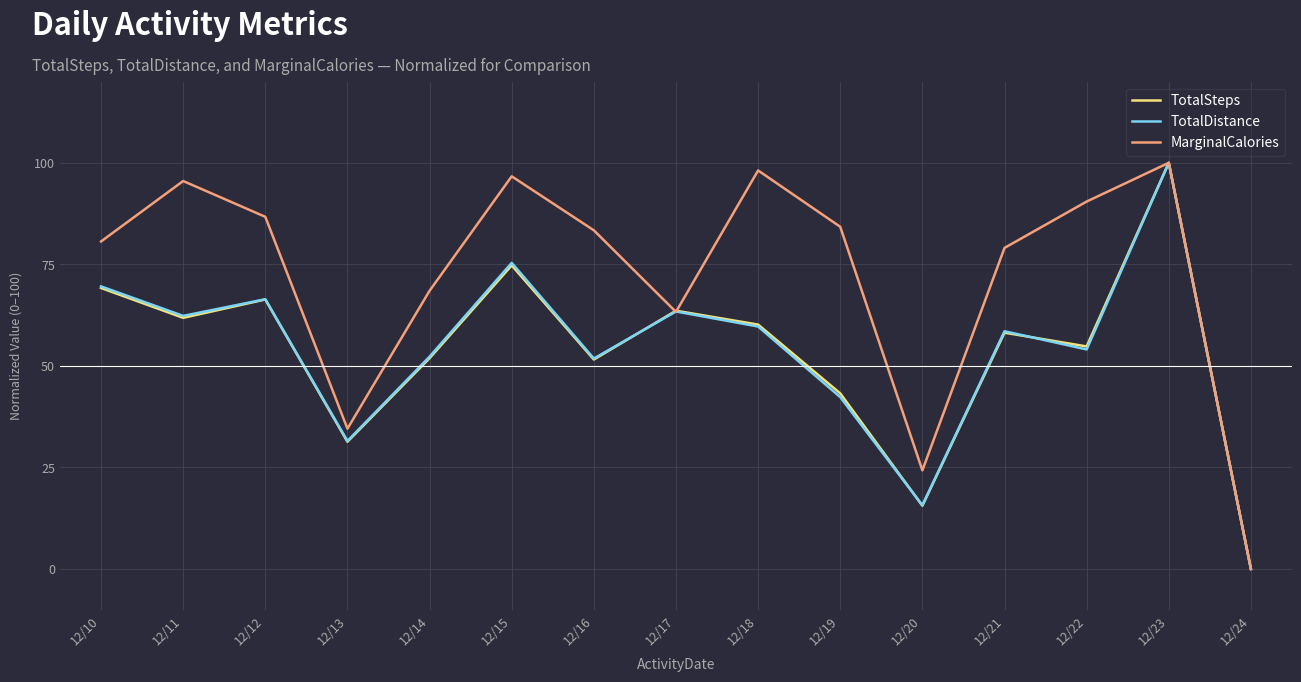

At which category does MarginalCalories reach its first local peak?

12/11